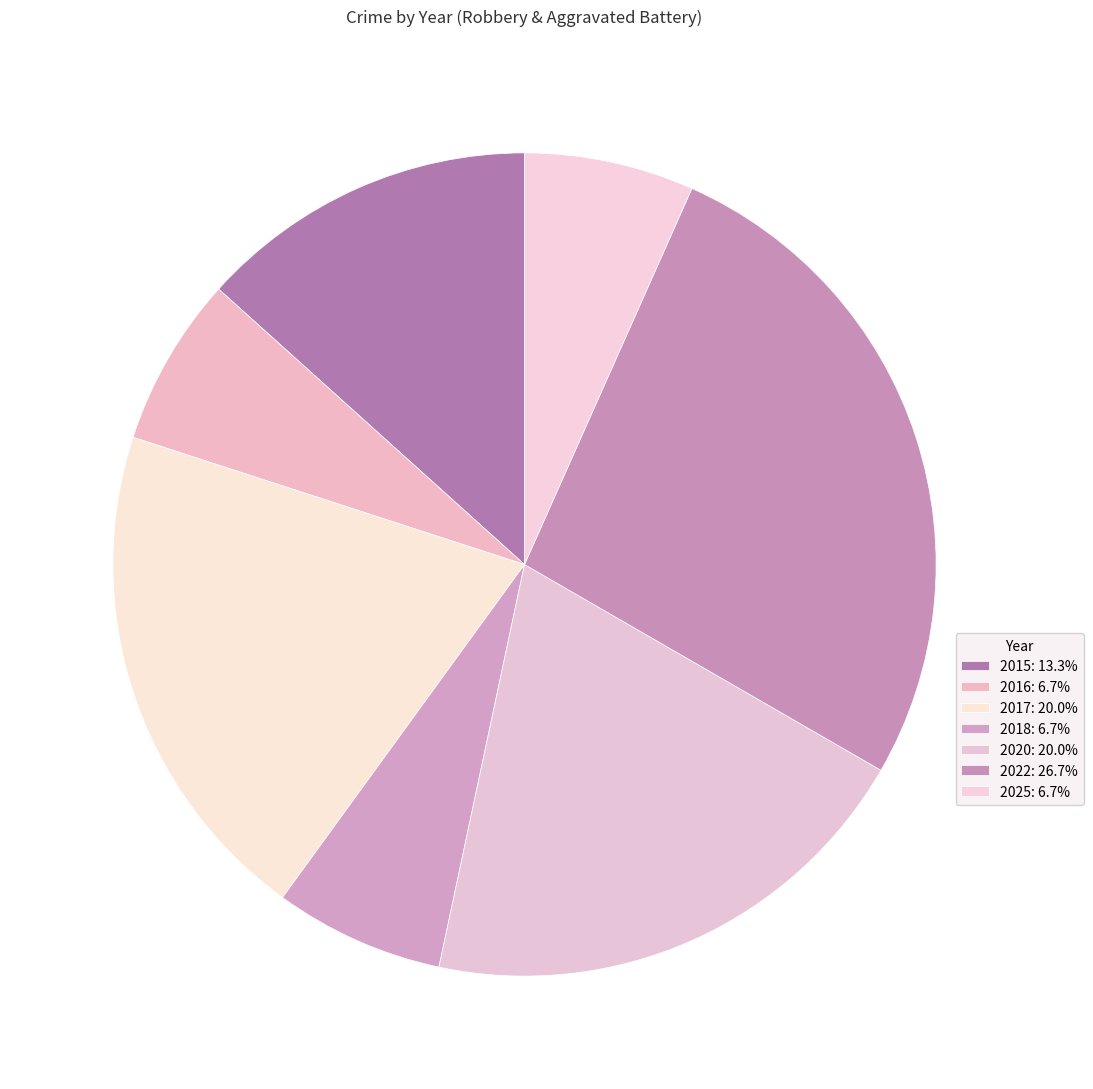

Rank the categories by value from lowest to highest.

2016, 2018, 2025, 2015, 2017, 2020, 2022